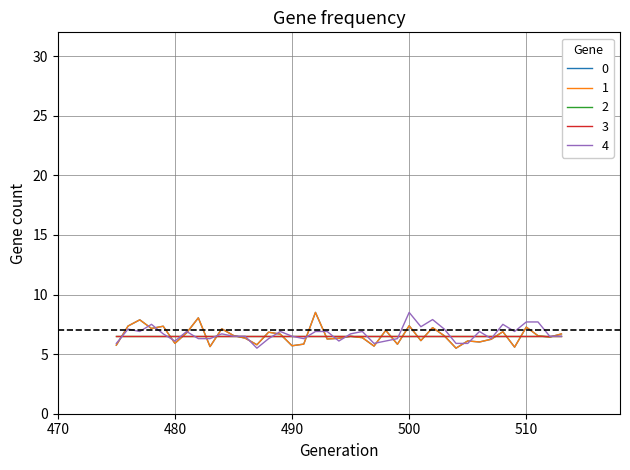

The value of 1 at 487 is 8.5. True or false?

False